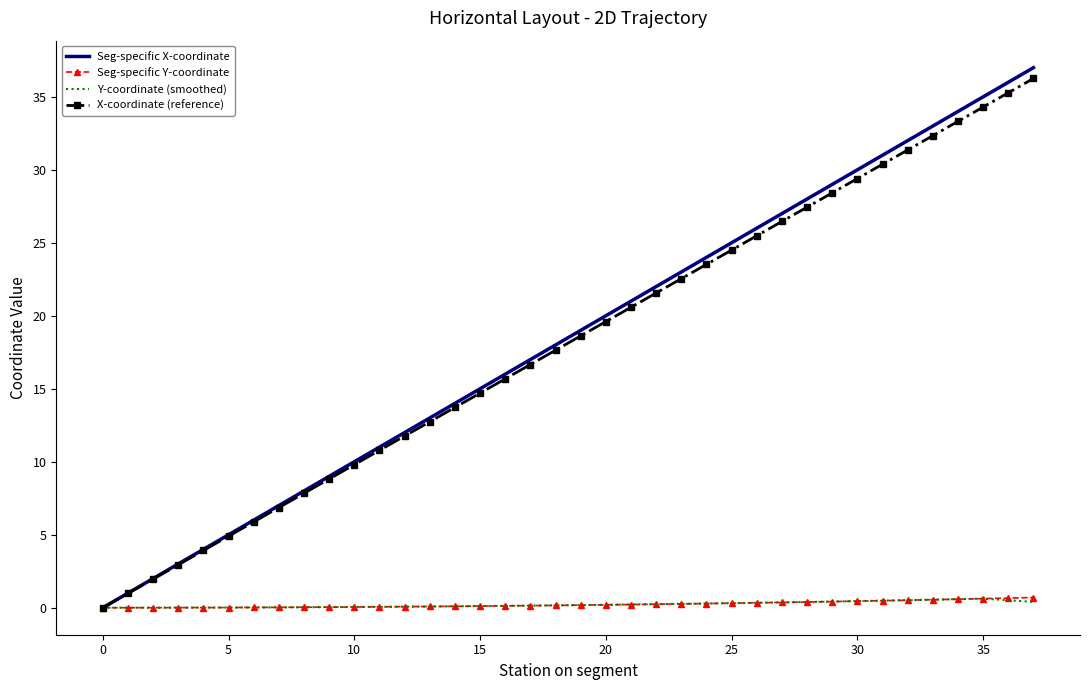

What is the highest value of the Seg-specific X-coordinate series?

37.0